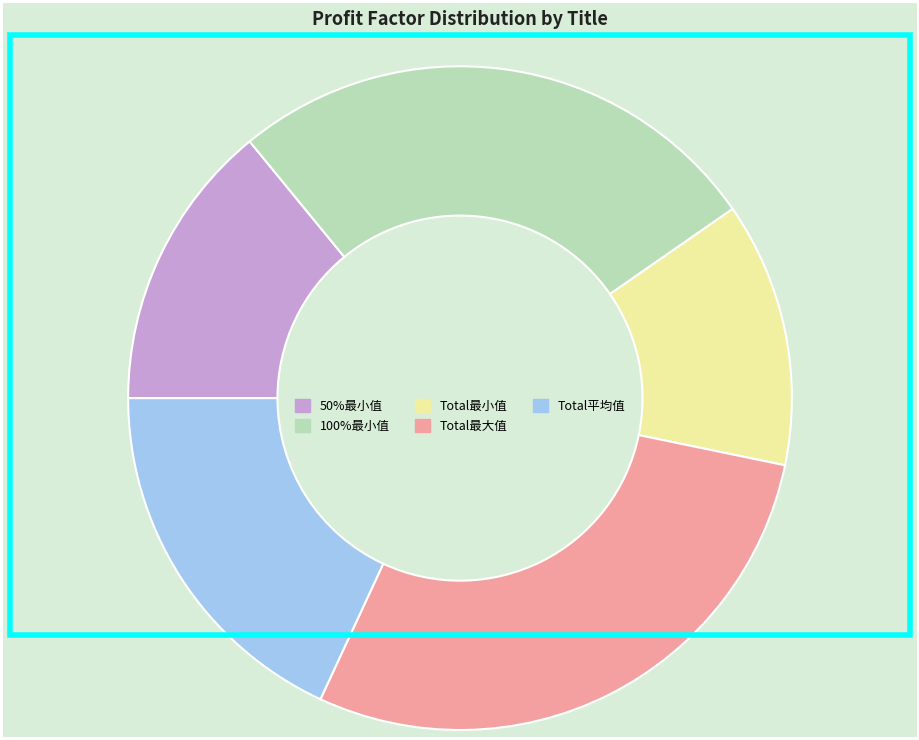

True or false: Total最大值 accounts for 29% of the total.

True